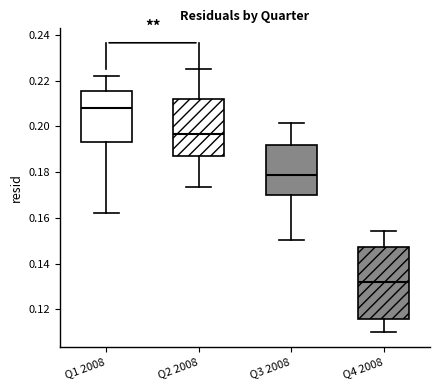

Reading left to right, transcribe this box plot: for each box, give where its median line is, the range the box spans, and where its two whiskers end, as read against the y-axis. The values are not printed on the chart, so give them approximately, as read against the axis.

Q1 2008: median 0.208, box 0.194 to 0.216, whiskers 0.162 to 0.222
Q2 2008: median 0.196, box 0.188 to 0.212, whiskers 0.174 to 0.226
Q3 2008: median 0.178, box 0.170 to 0.192, whiskers 0.150 to 0.202
Q4 2008: median 0.132, box 0.116 to 0.148, whiskers 0.110 to 0.154